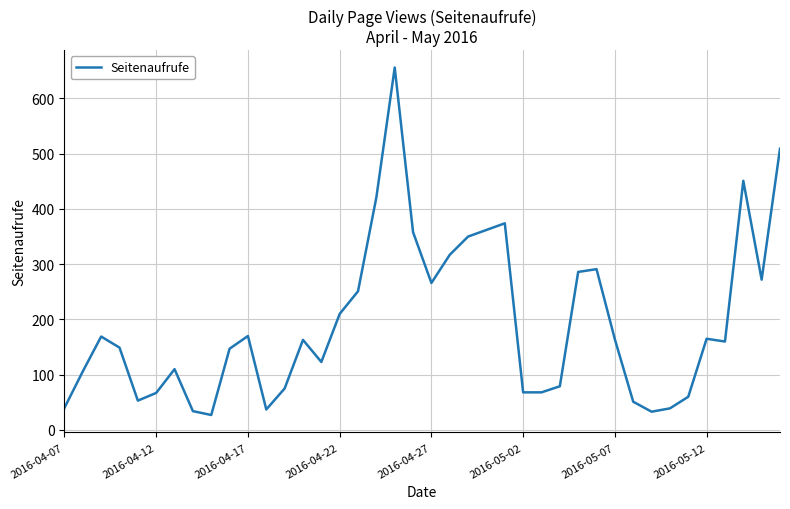

What is the difference between the maximum and minimum values?

629